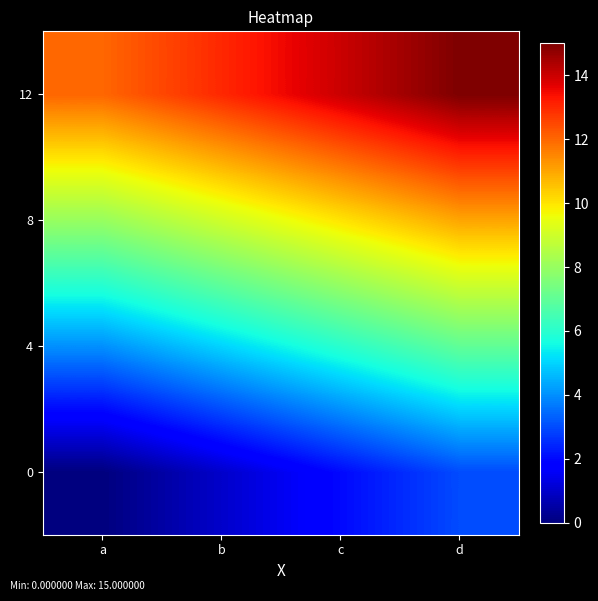

Reading left to right, extract all data points from this chart.

0: a=0	b=1	c=2	d=3
4: a=4	b=5	c=6	d=7
8: a=8	b=9	c=10	d=11
12: a=12	b=13	c=14	d=15